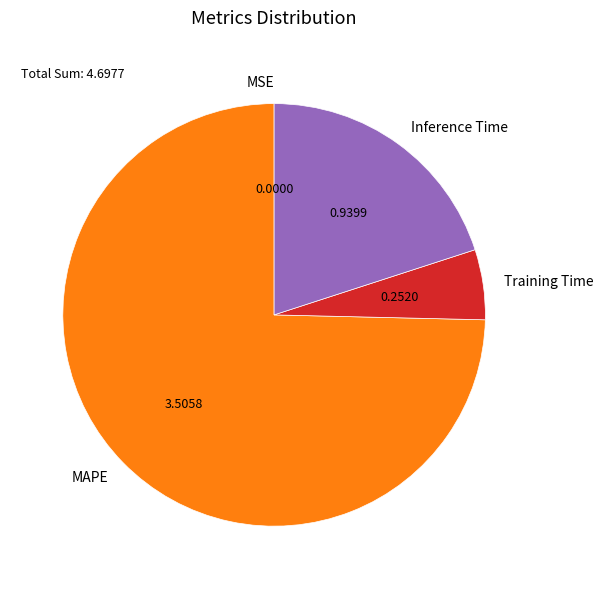

Is it true that MAPE is 87% of the pie?

False